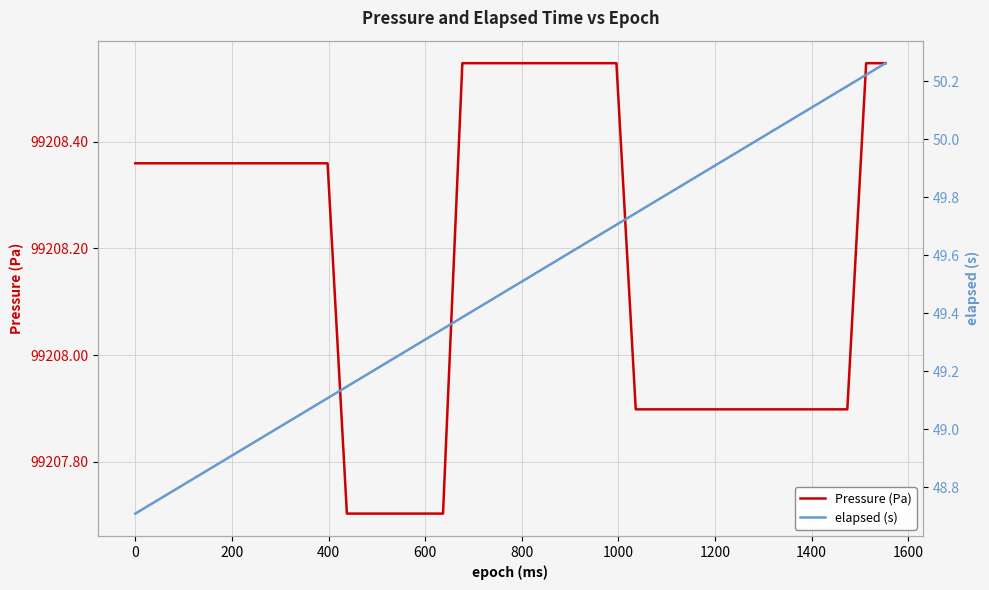

Rank the series by their average value, from lowest to highest.

elapsed (s), Pressure (Pa)